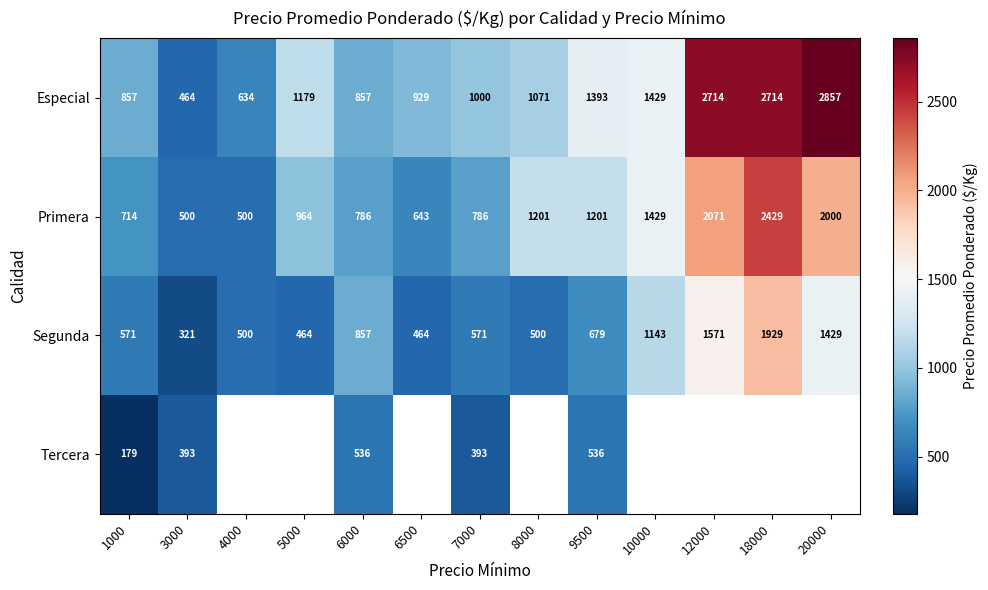

At which label does Especial first exceed 1071?

5000